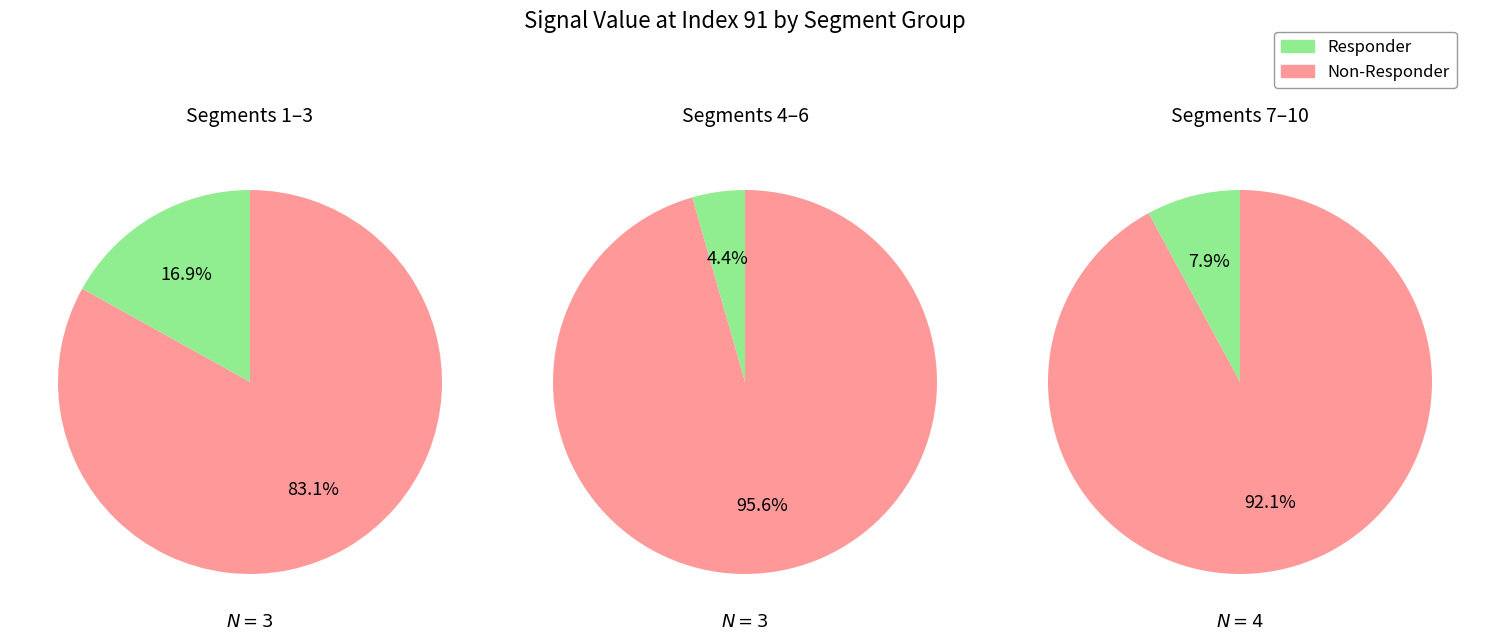

Between 6 and 9, which is larger?

9